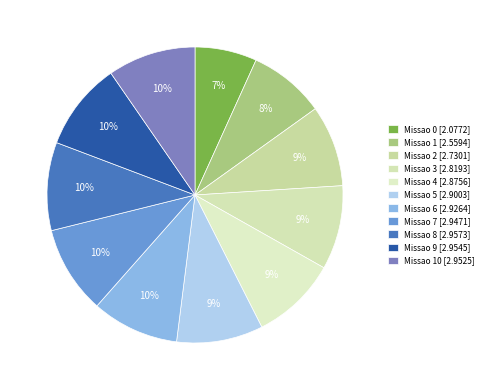

Count the number of slices in the pie.

11